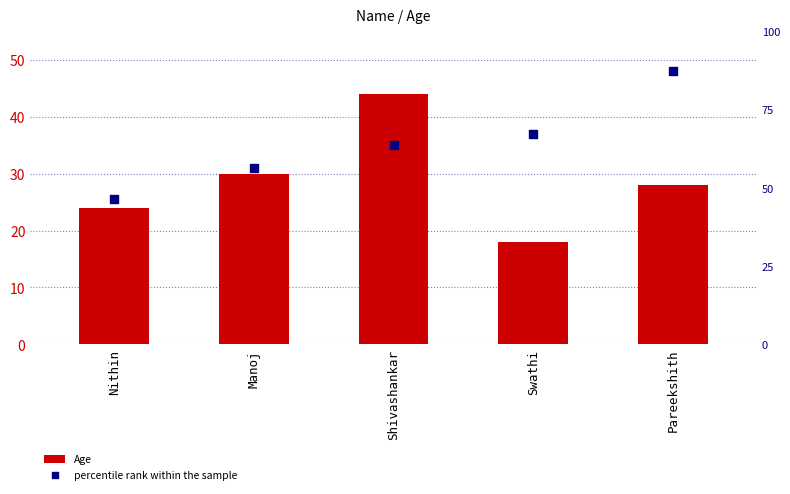

Which series has the largest total across all categories?

percentile rank within the sample